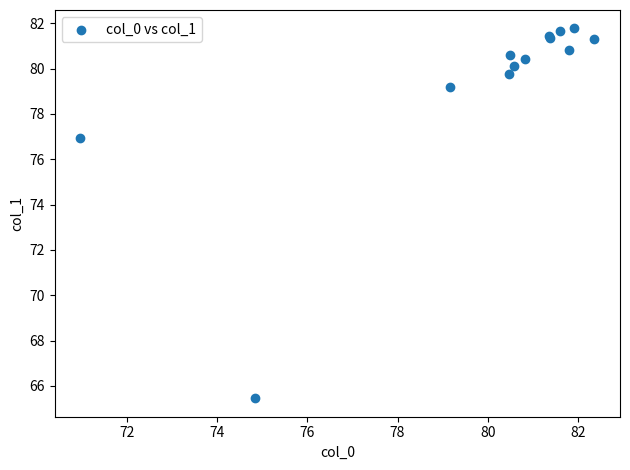

What Y value in the scatter plot is closest to 73?

77.0